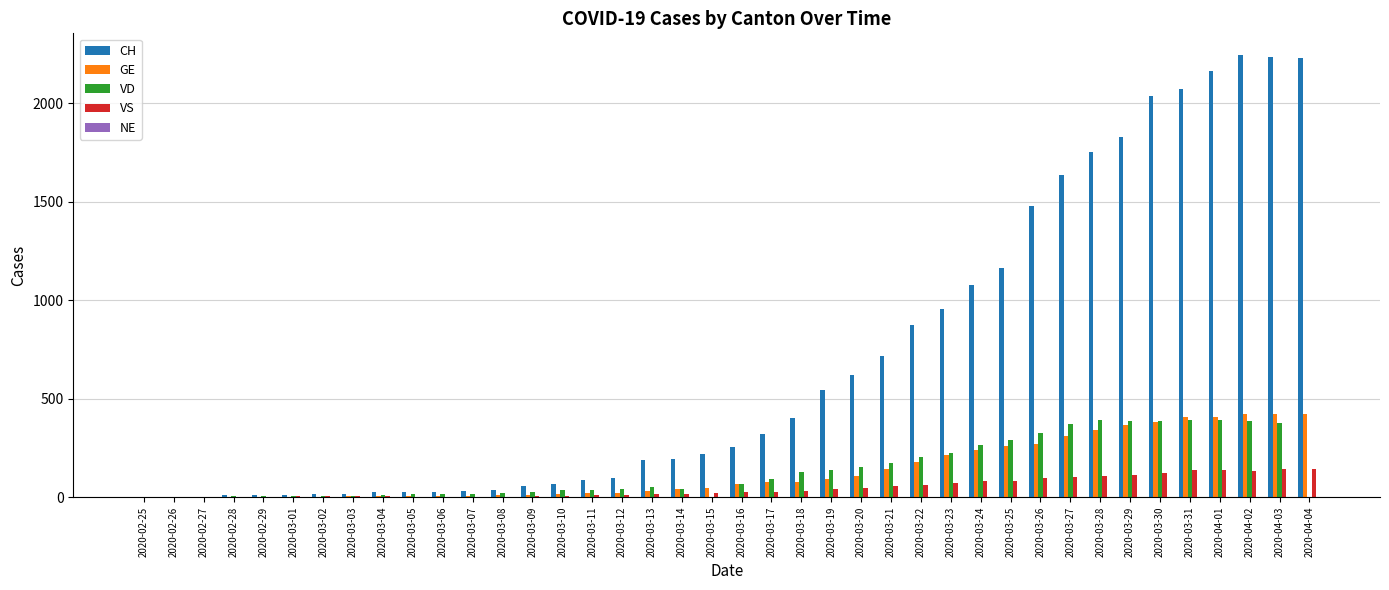

What is the spread (max minus min) of values at 2020-03-30?

1915